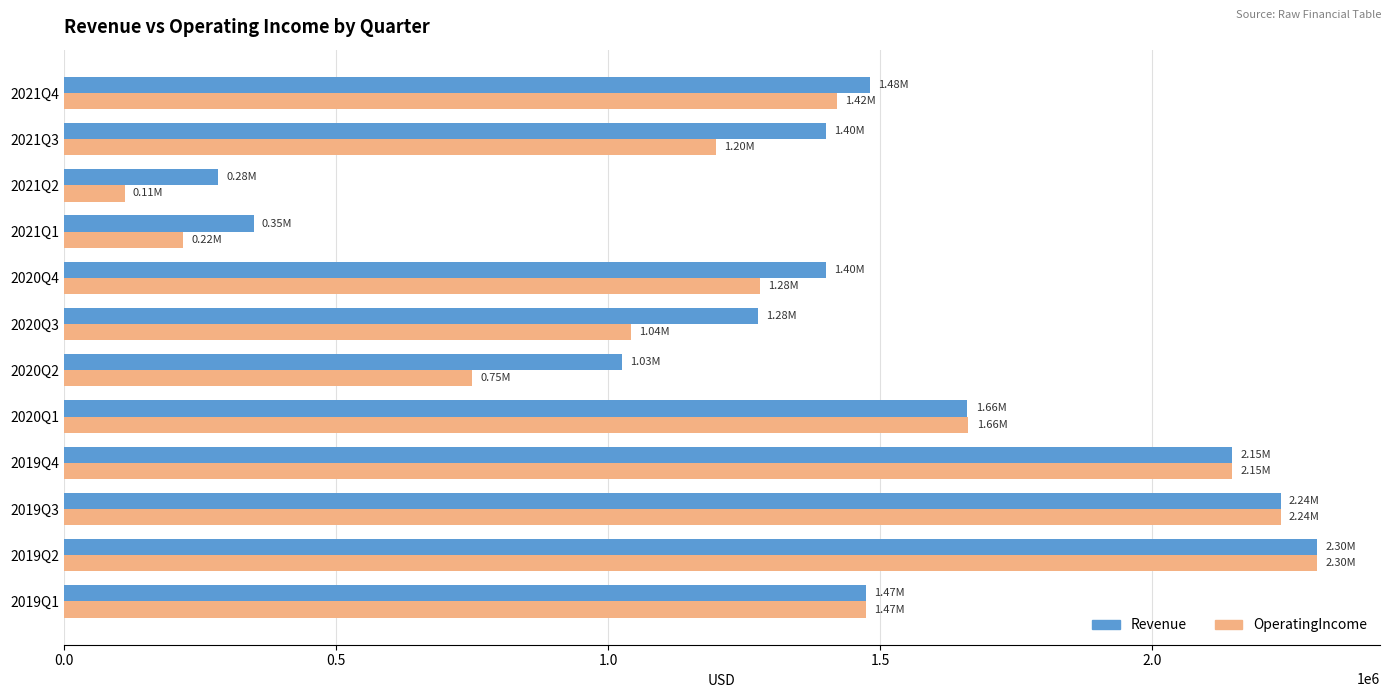

What is the difference between the Revenue values at 2019Q3 and 2021Q3?

835191